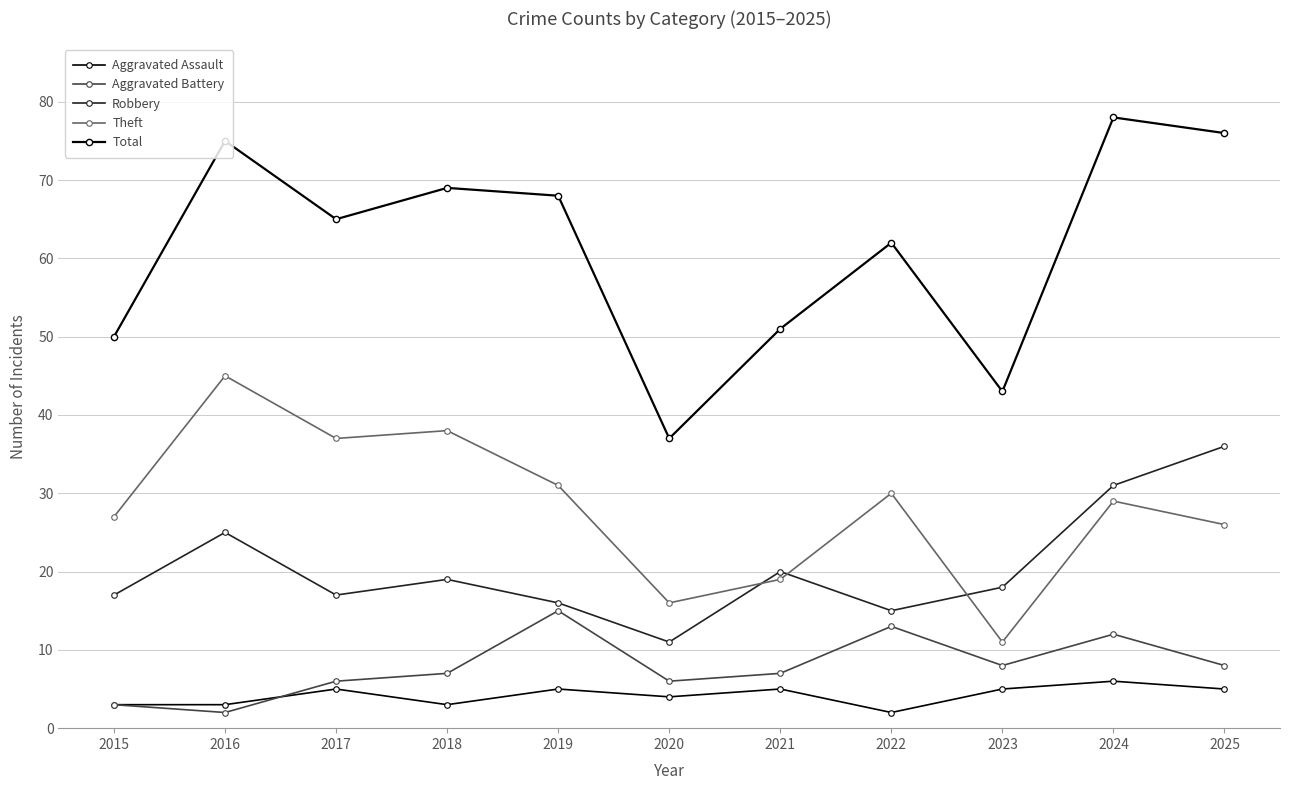

True or false: Robbery has more than 1 points higher than both neighbors.

True